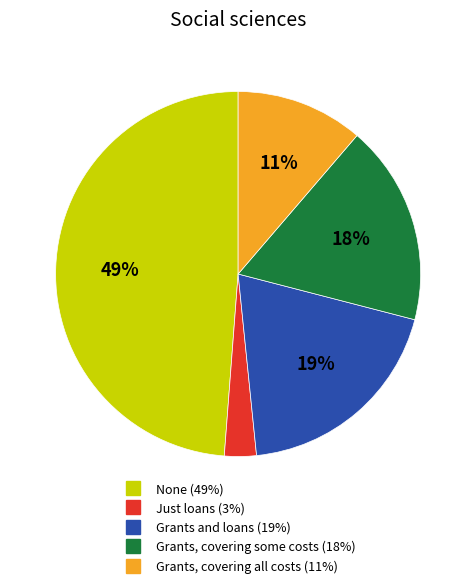

Does any single category account for the majority?

No